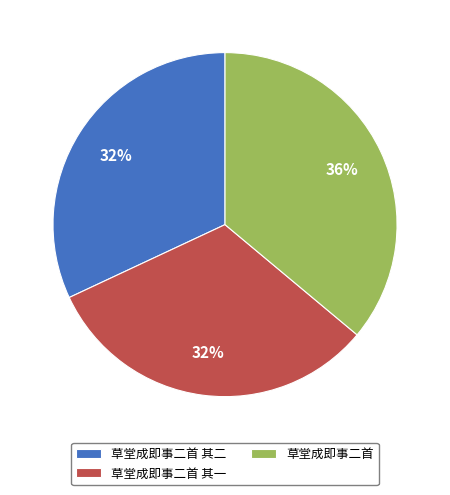

Approximately how many times larger is the value at 草堂成即事二首 compared to 草堂成即事二首 其一?

1.1